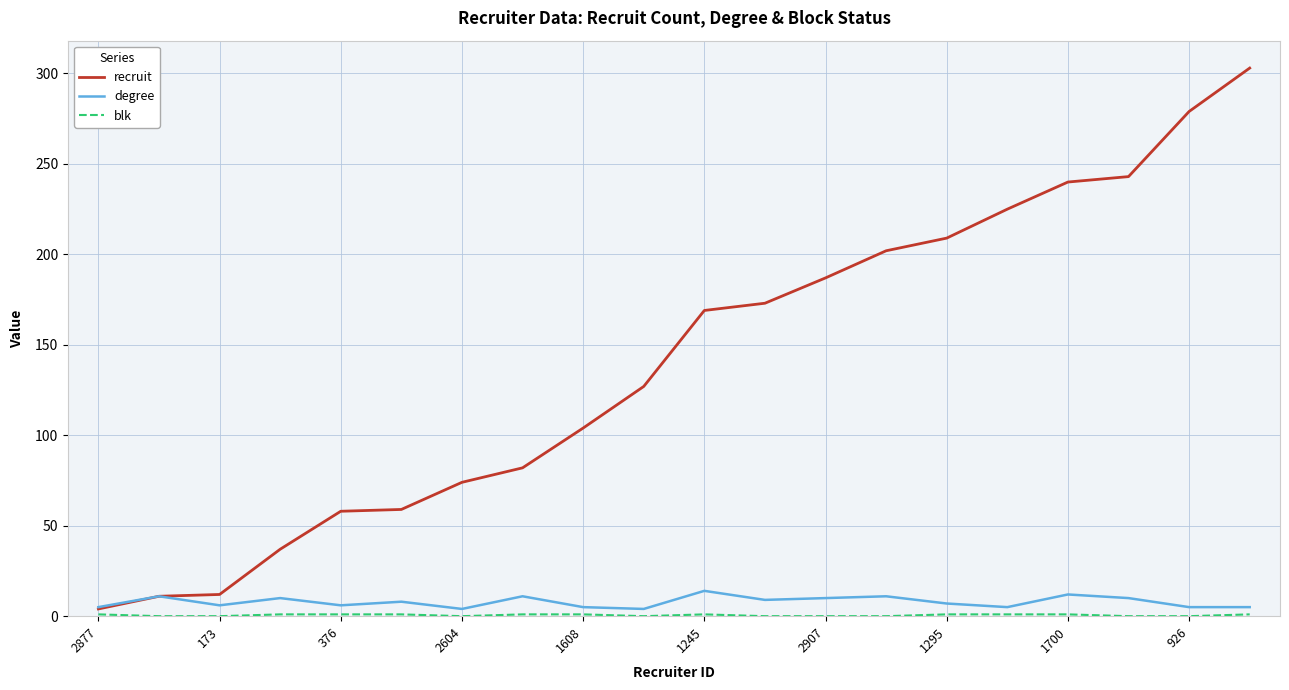

Which series has the largest total across all categories?

recruit